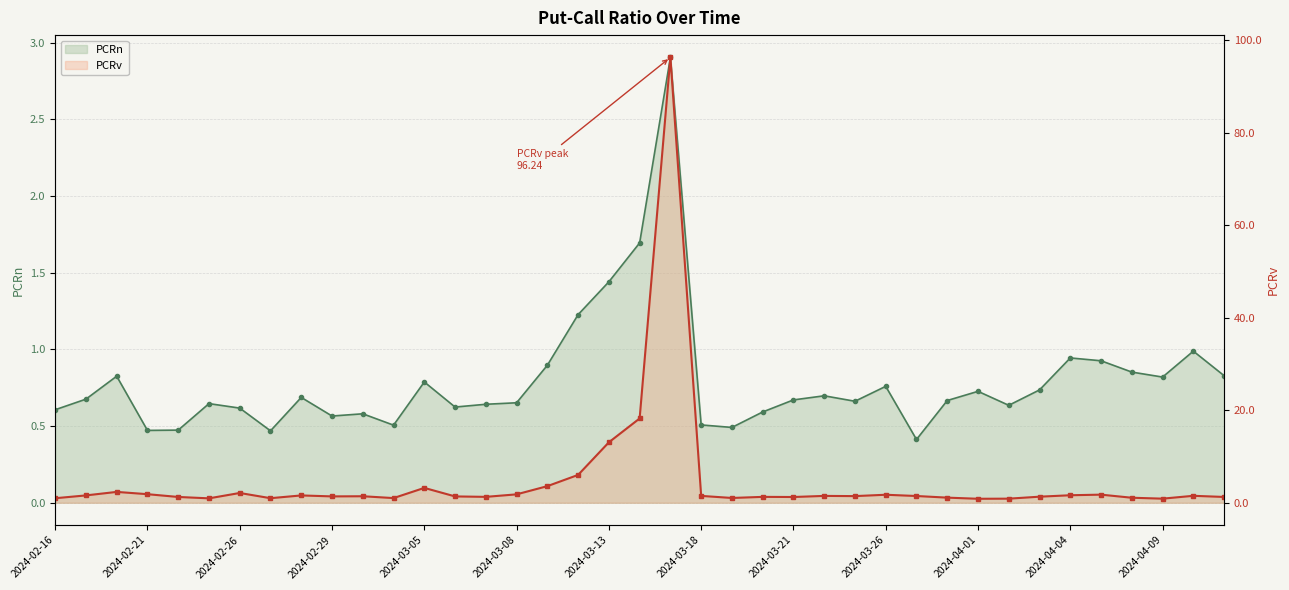

What is the value of the PCRv point at the 33rd from the left?

1.3